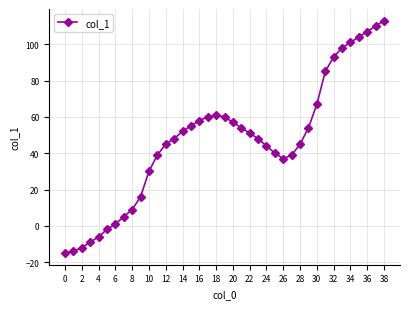

What is the sum of all values?

1828